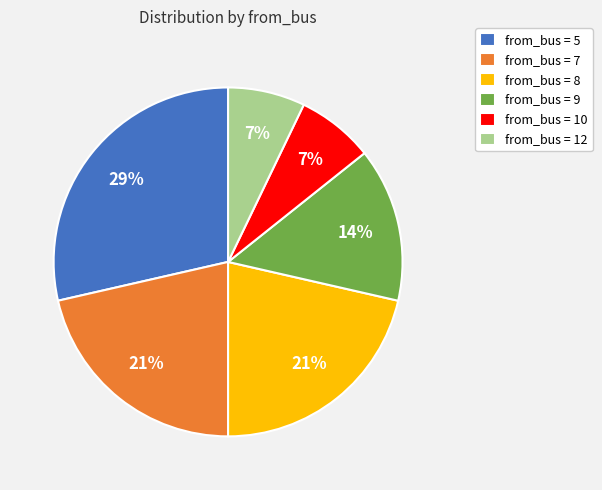

How many segments does this pie chart have?

6